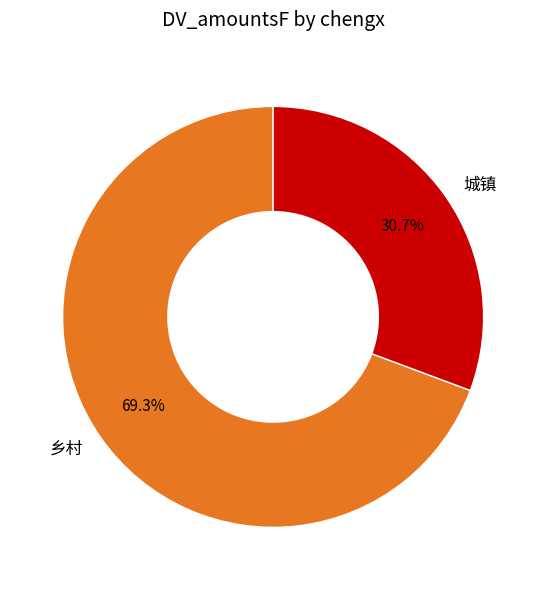

Does 城镇 account for over 50% of the chart?

No